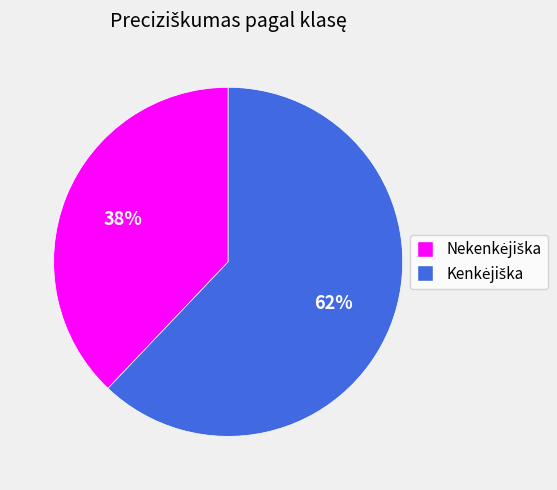

Is there a majority slice in this chart?

Yes